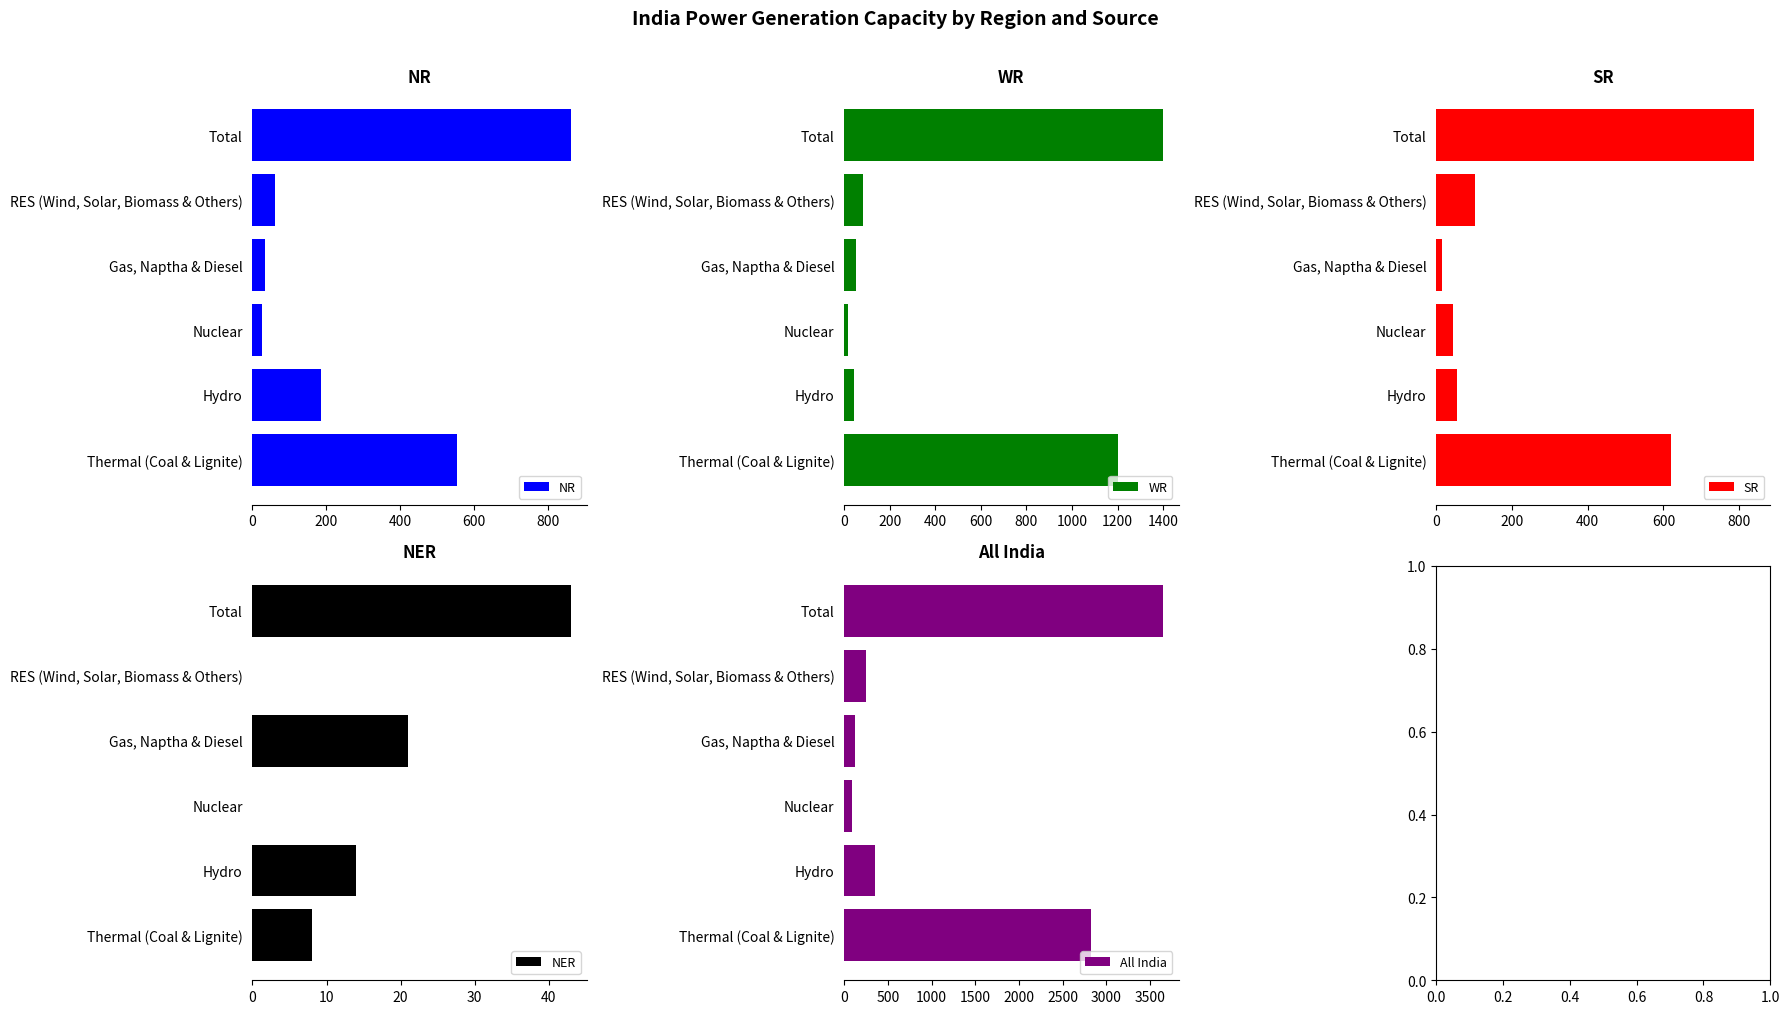

At how many categories does at least one series exceed 3313?

1